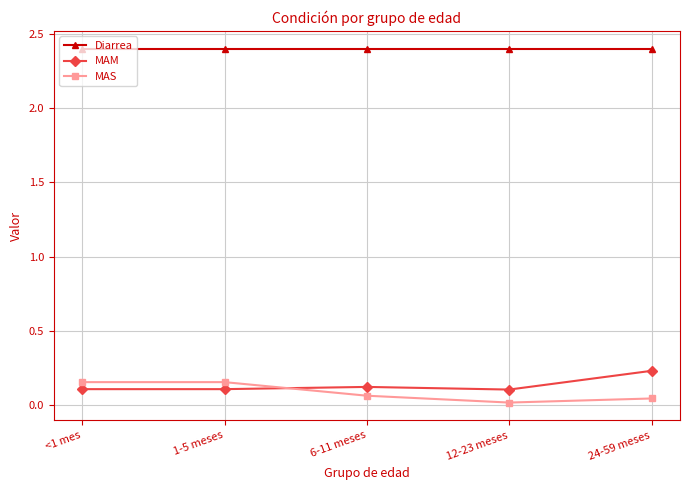

At 24-59 meses, list the series in order from largest to smallest.

Diarrea, MAM, MAS